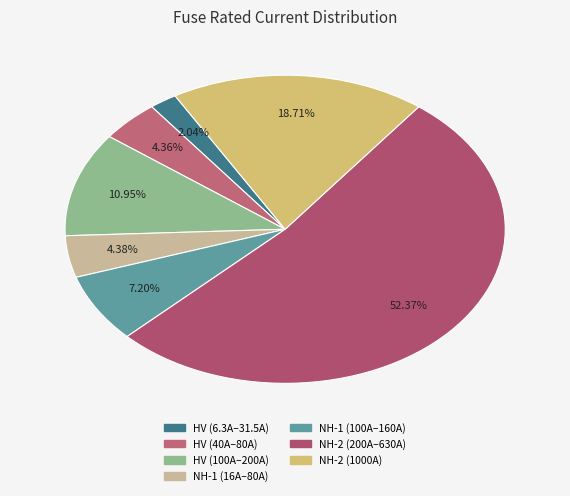

Count the number of slices in the pie.

7